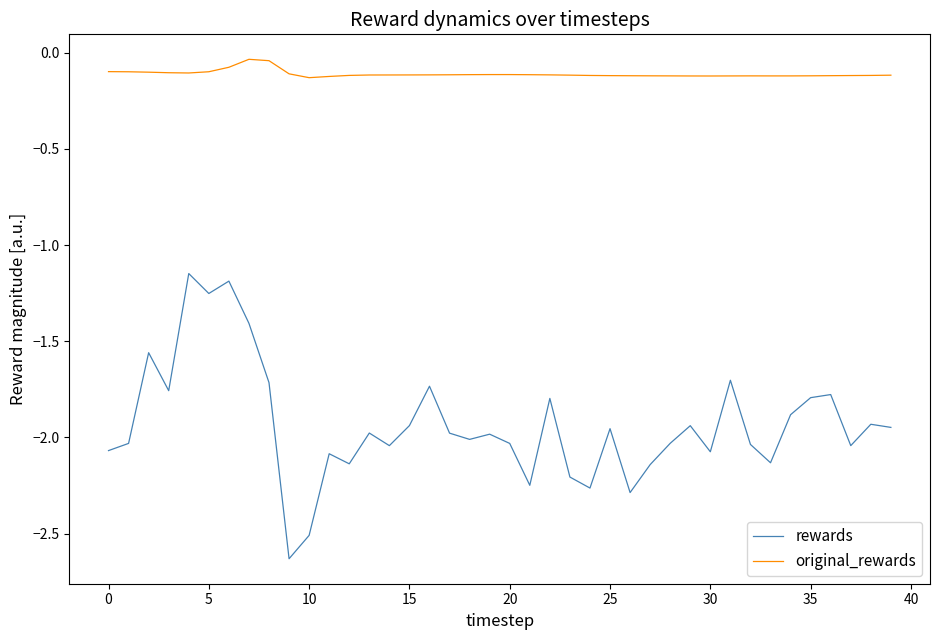

Which series has the largest range (max minus min)?

rewards